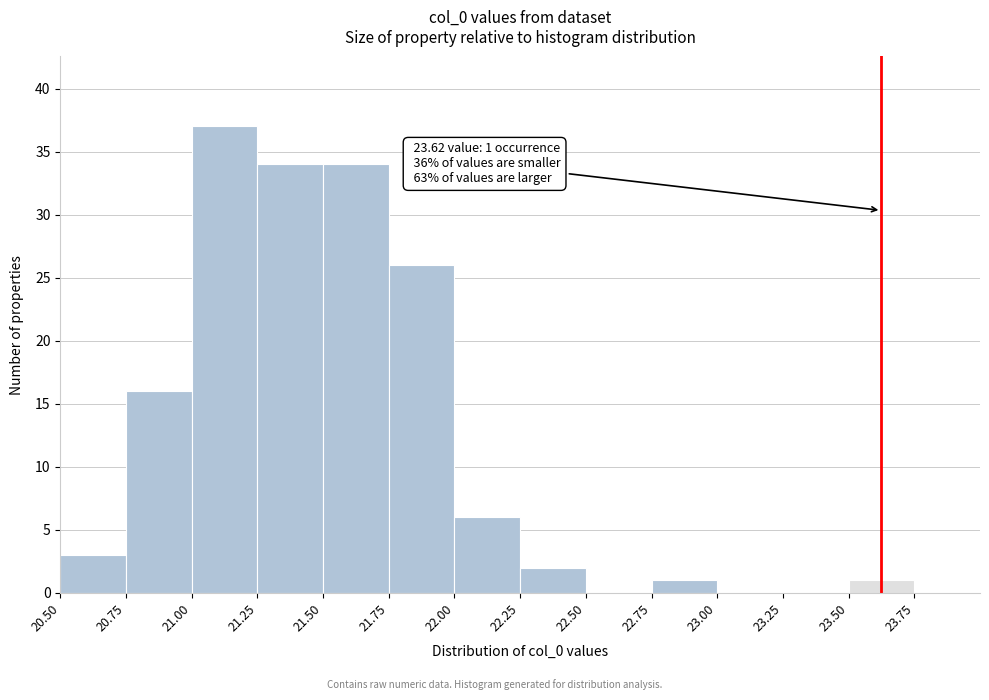

Over which range of the x-axis is the bar tallest?

21.00 to 21.25